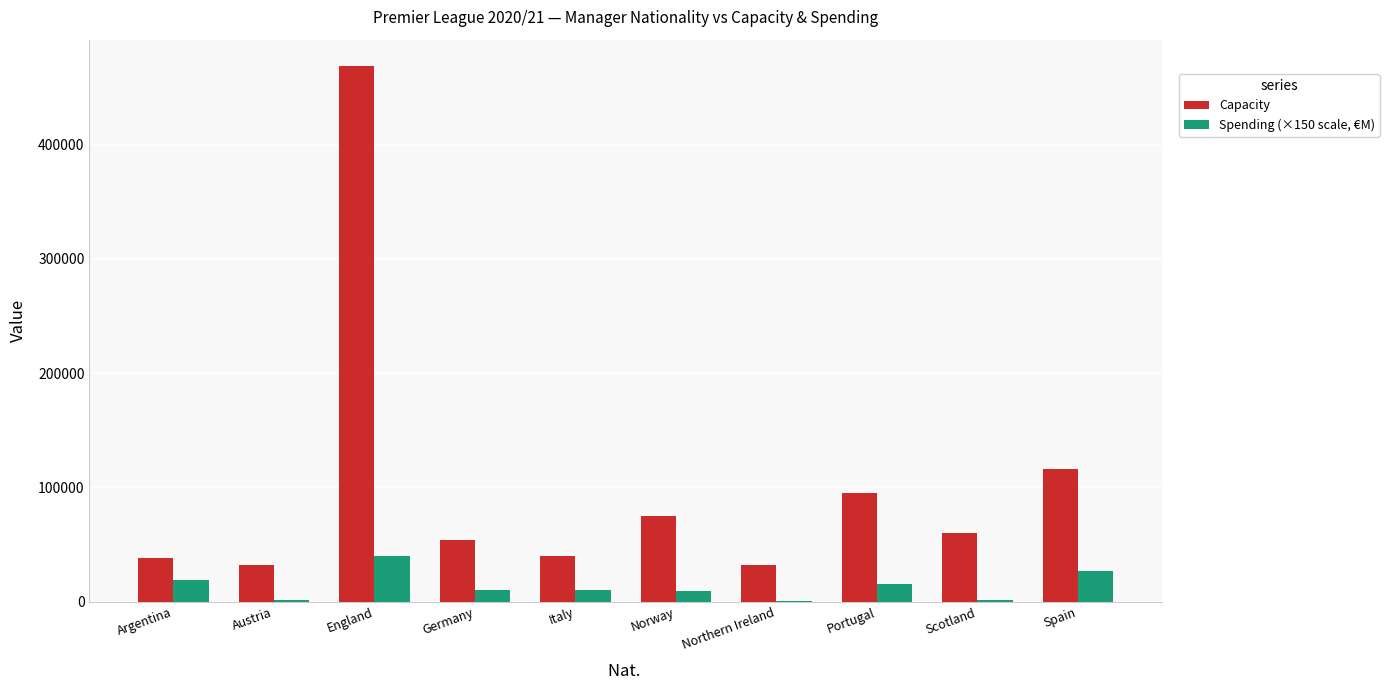

What is the sum of the Capacity values at Italy and Argentina?

77461.0